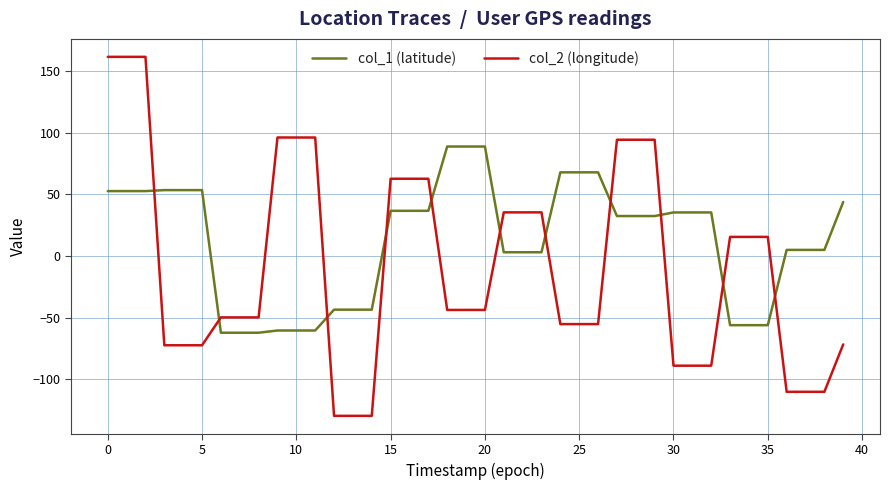

True or false: col_2 (longitude) and col_1 (latitude) intersect in this chart.

True